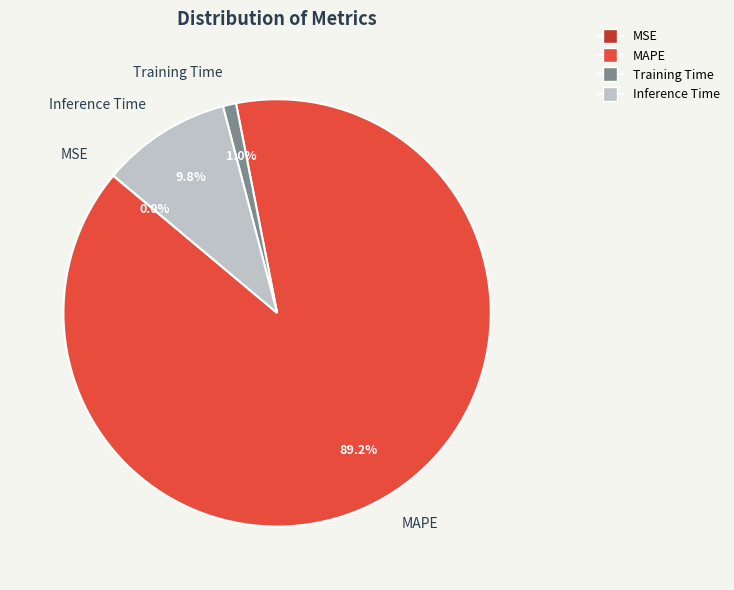

To the nearest percent, what is the average slice percentage?

25%